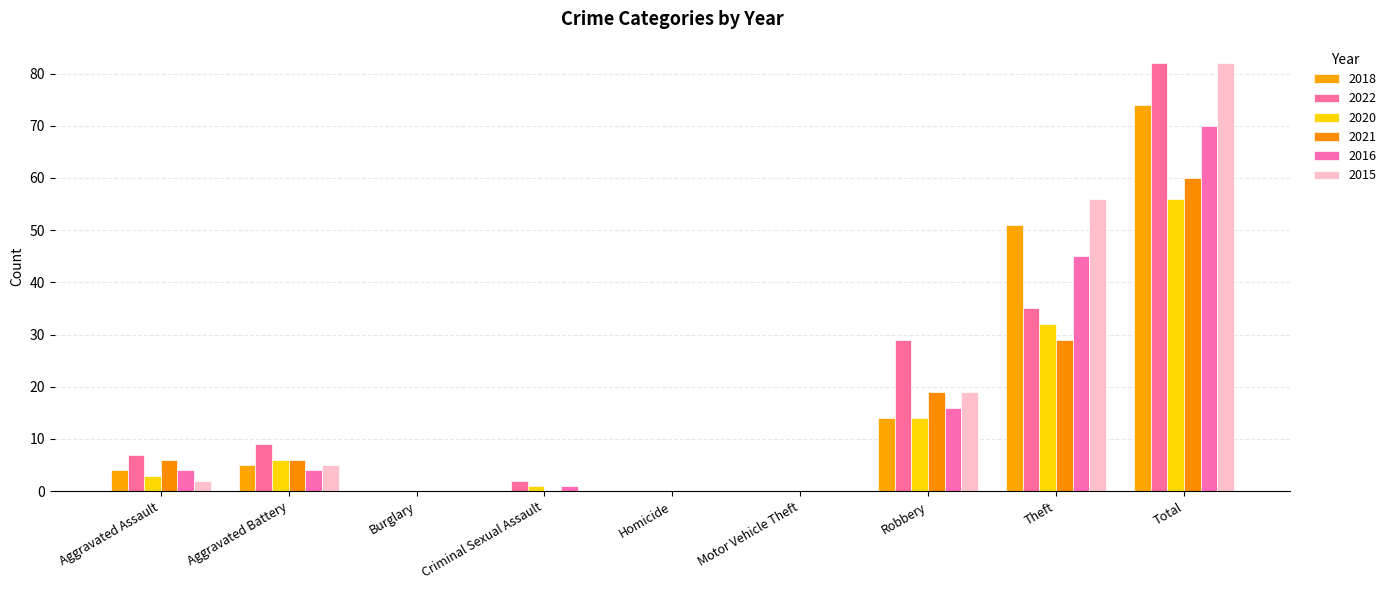

Reading left to right, transcribe all the data shown in this chart.

2018: 4	5	0	0	0	0	14	51	74
2022: 7	9	0	2	0	0	29	35	82
2020: 3	6	0	1	0	0	14	32	56
2021: 6	6	0	0	0	0	19	29	60
2016: 4	4	0	1	0	0	16	45	70
2015: 2	5	0	0	0	0	19	56	82